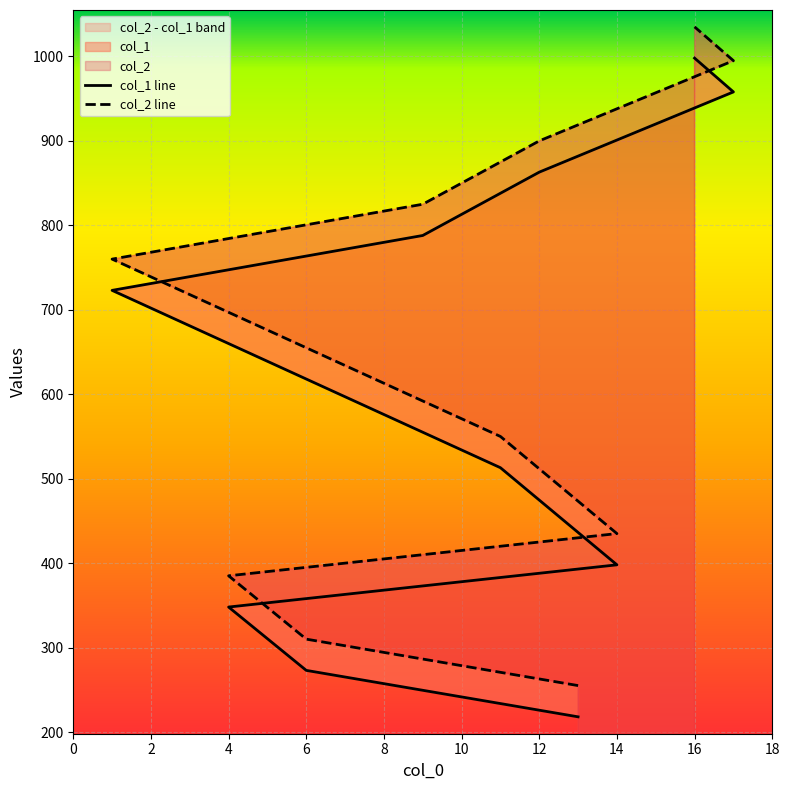

Rank the series at 4 from highest to lowest value.

col_2 line, col_1 line